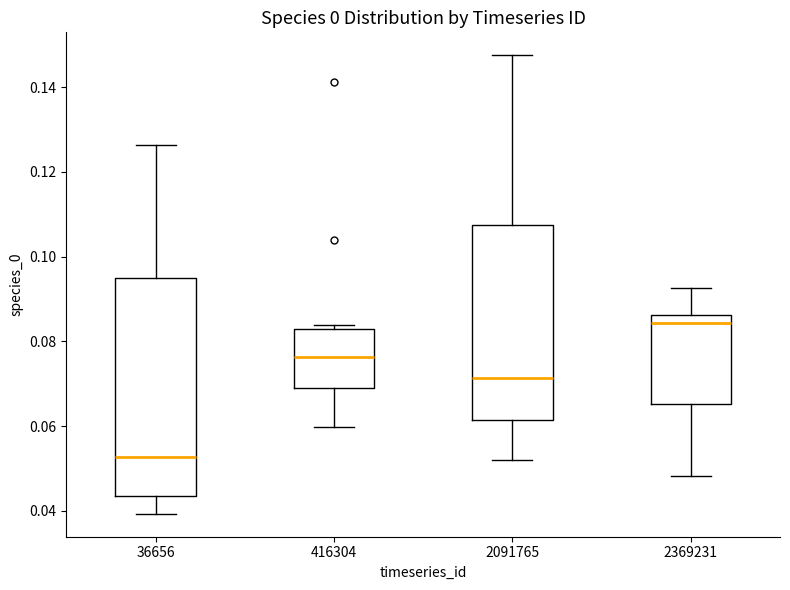

Reading left to right, read every box against the y-axis: the position of its median line, the range the box covers, and the ends of its whiskers. The values are not printed on the chart, so give them approximately, as read against the axis.

36656: median 0.052, box 0.044 to 0.094, whiskers 0.040 to 0.126
416304: median 0.076, box 0.068 to 0.082, whiskers 0.060 to 0.084
2091765: median 0.072, box 0.062 to 0.108, whiskers 0.052 to 0.148
2369231: median 0.084, box 0.066 to 0.086, whiskers 0.048 to 0.092